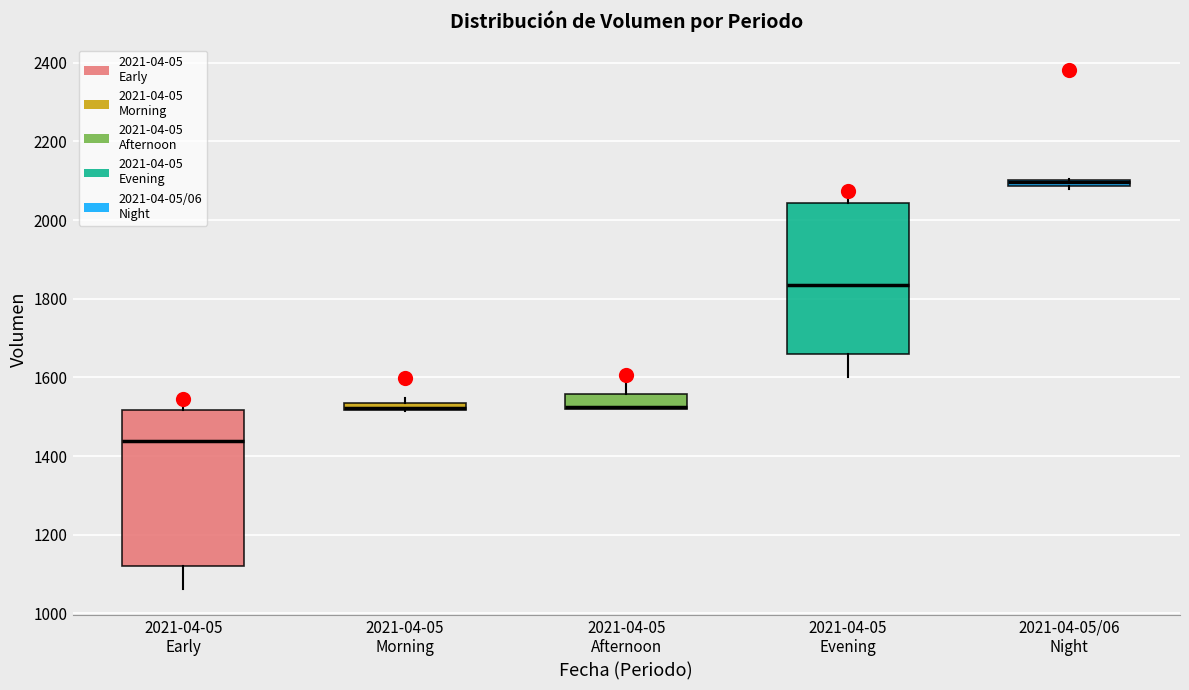

Where does the lower whisker of the box for 2021-04-05 Early end on the y-axis? The values are not printed on the chart, so give them approximately, as read against the axis.

1060